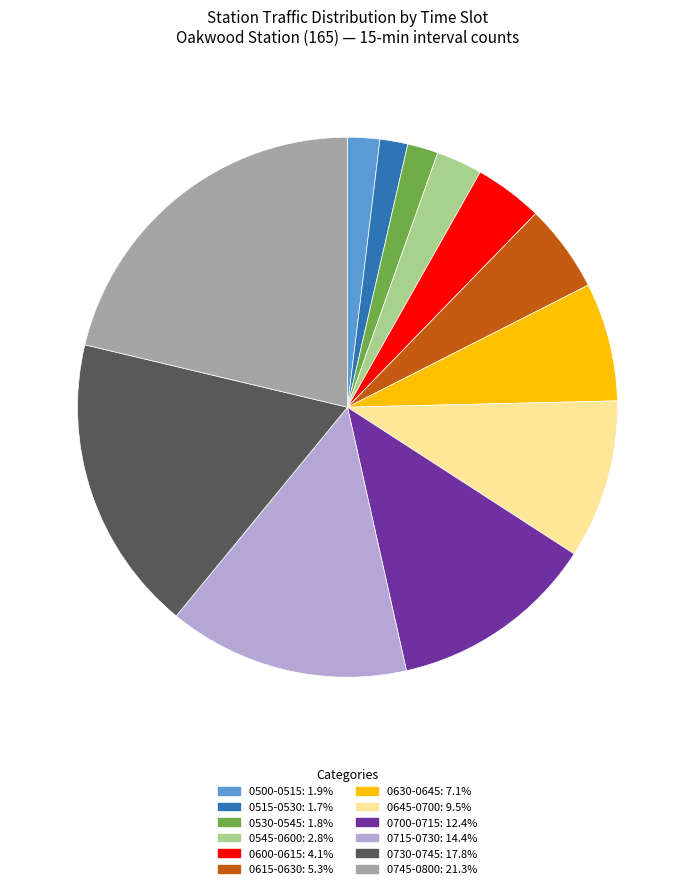

How many segments does this pie chart have?

12